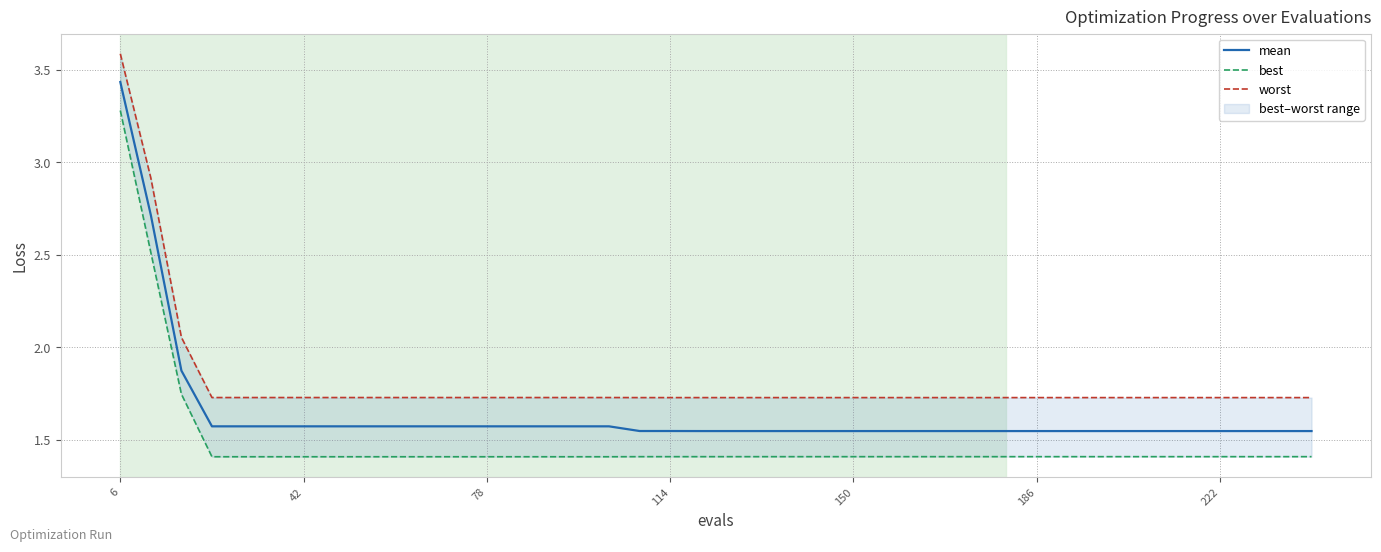

What is the value of the mean point at the 25th from the left?

1.5